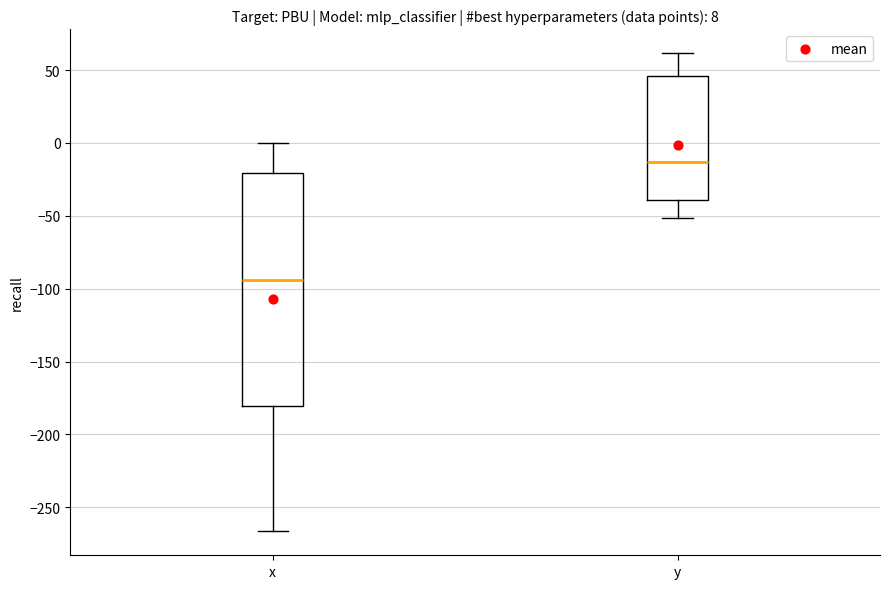

Which box has the highest median line?

y